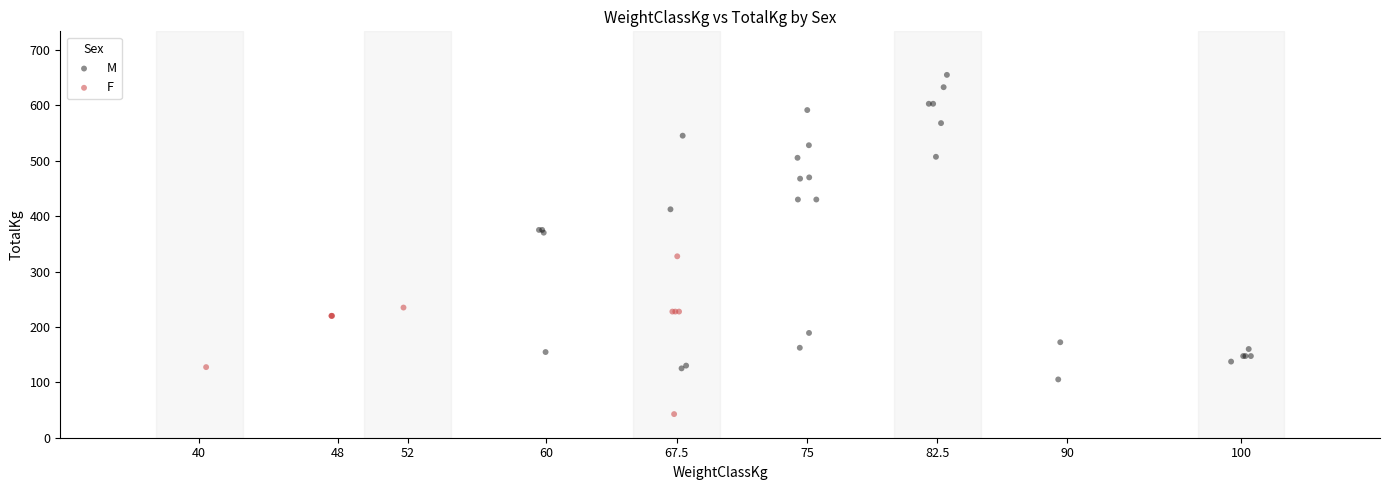

Which series has the largest Y range (max minus min)?

M